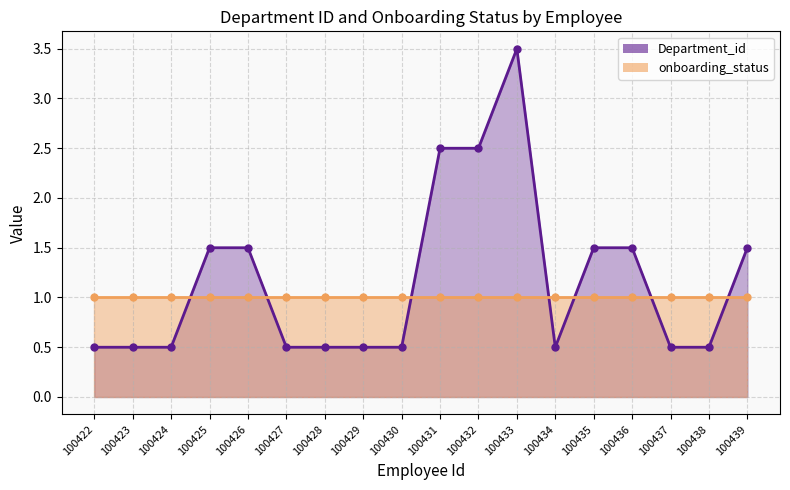

Does the chart display data point markers on the line(s)?

Yes